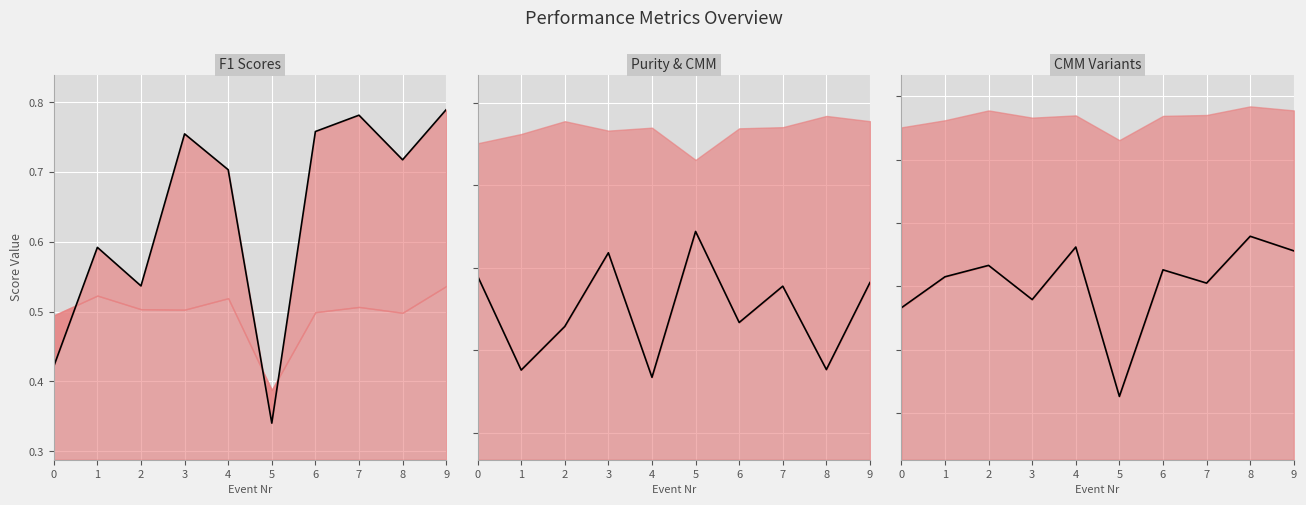

Is it true that CMM Basic equals 0.4 at 3?

False